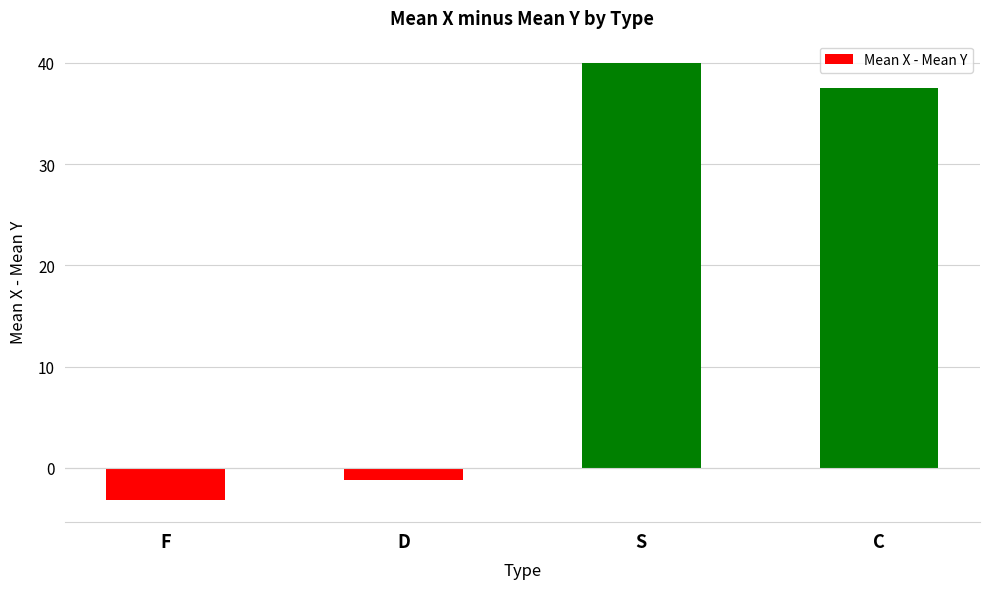

How many data points are less than 37?

2